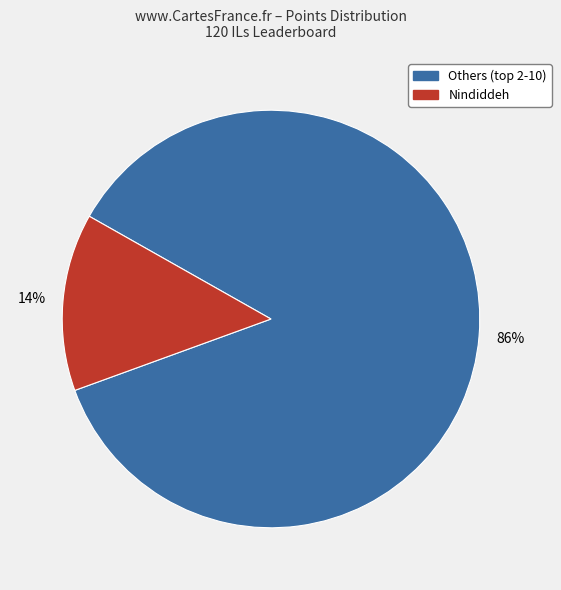

How many segments does this pie chart have?

2